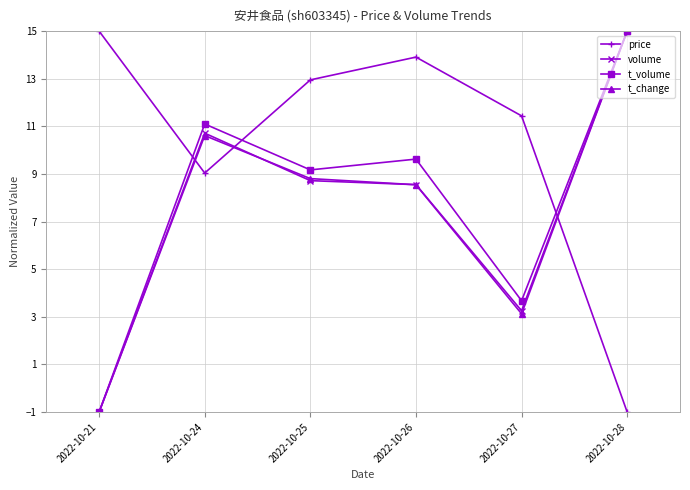

What is the minimum value shown in the chart?

-1.0